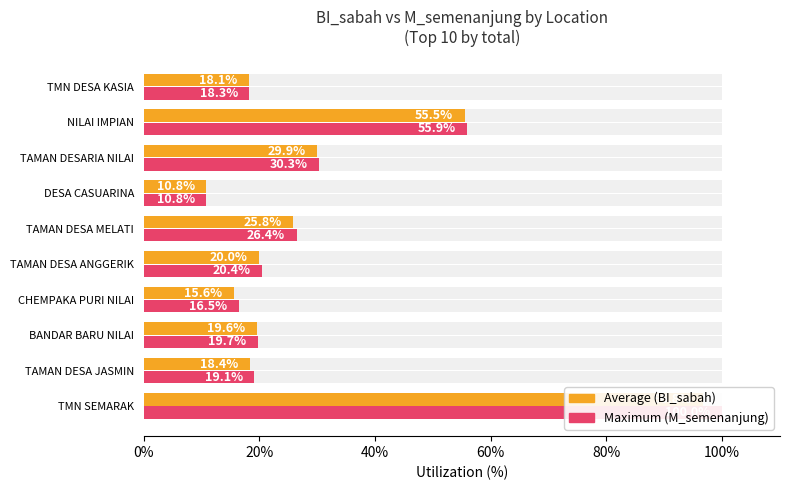

What is the average value of the Maximum utilization (M_semenanjung) series?

31.7